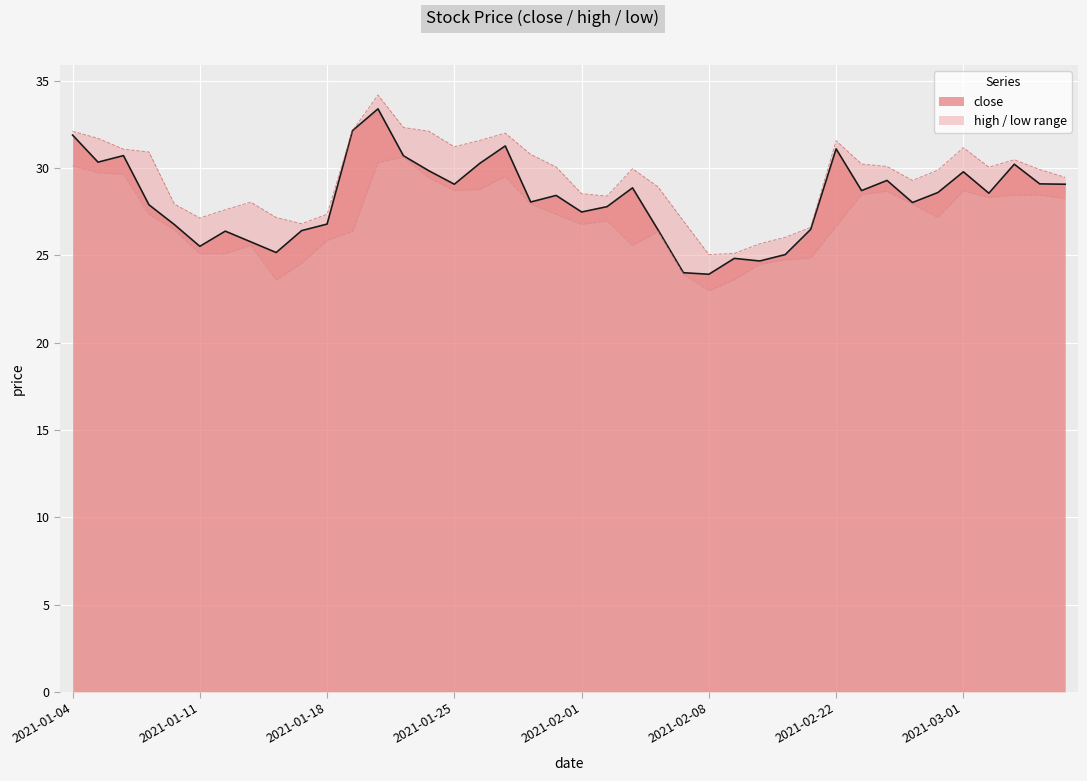

What is the minimum value for close?

23.9